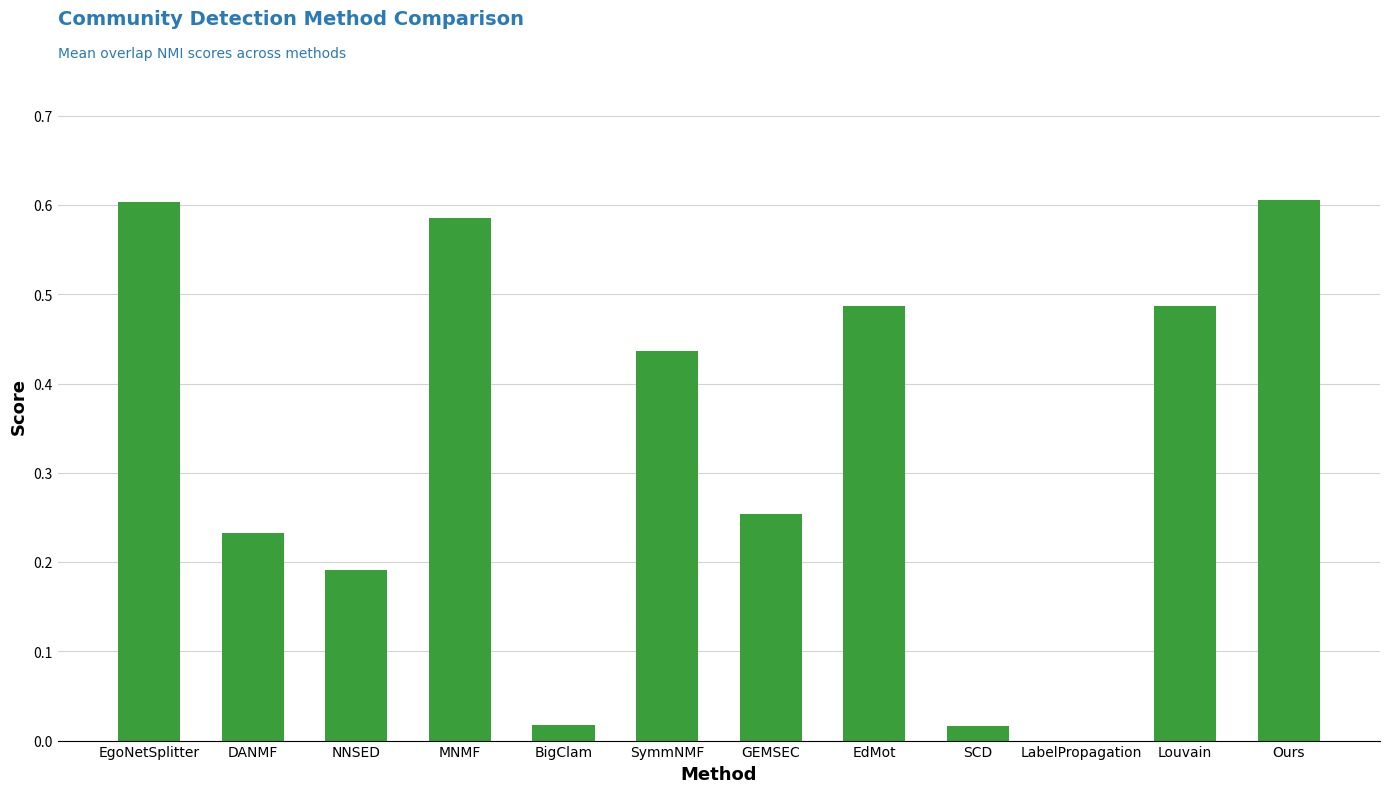

What is the sum of all values?

3.9